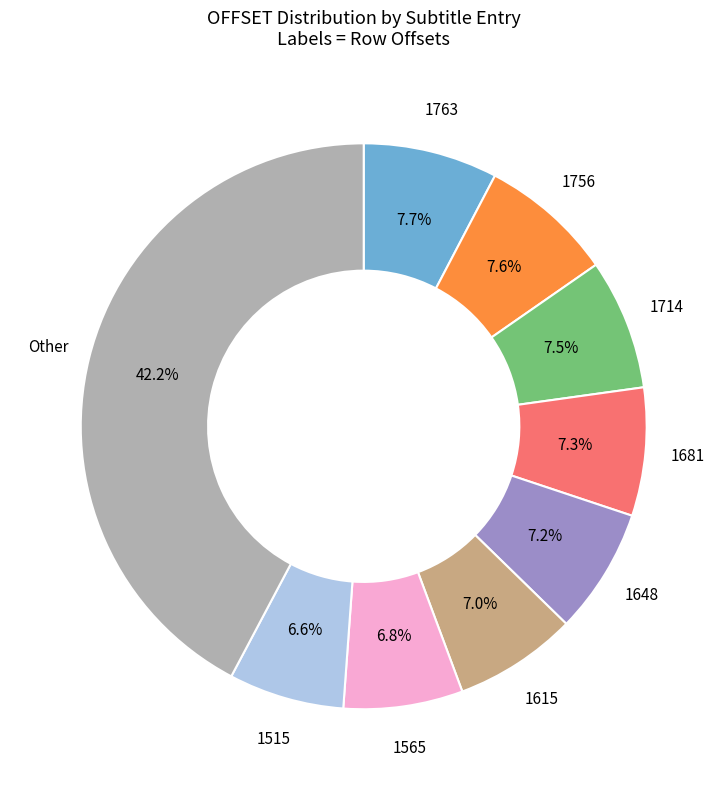

How many segments does this pie chart have?

9